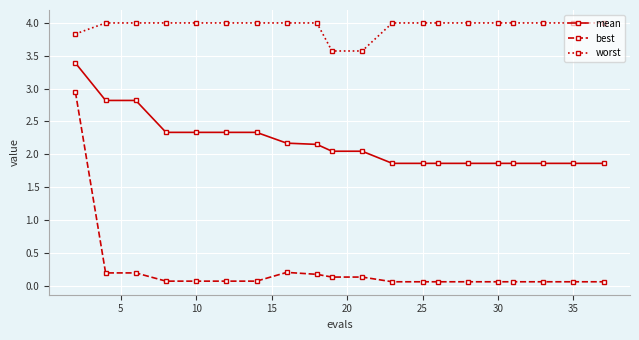

Rank the series by their average value, from highest to lowest.

worst, mean, best